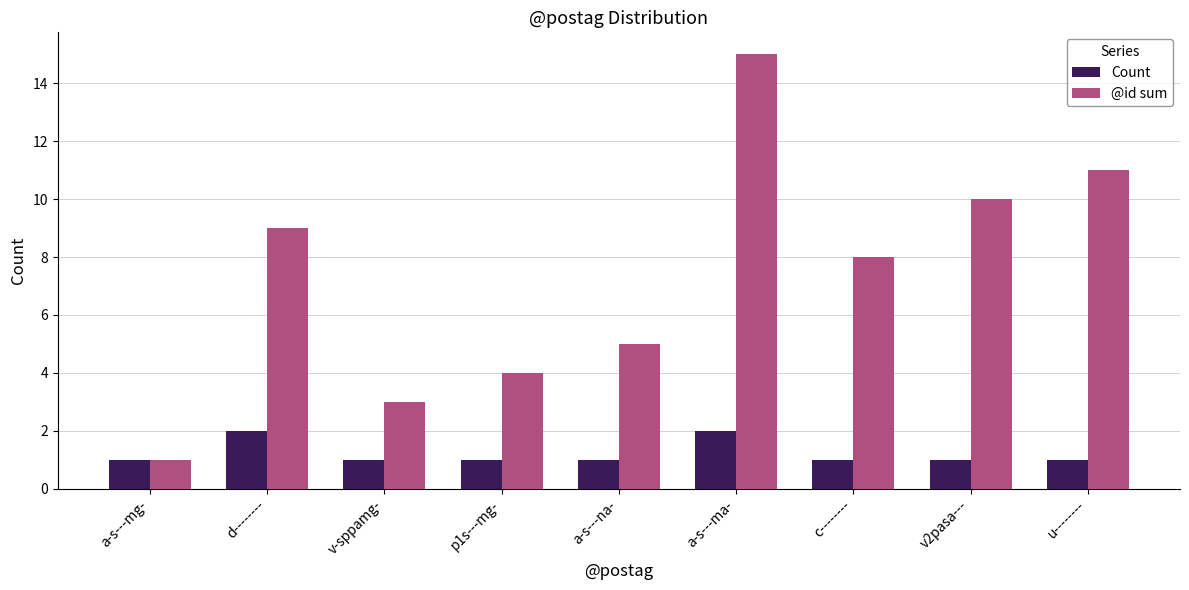

Reading right to left, transcribe all the data shown in this chart.

Count: u--------=1	v2pasa---=1	c--------=1	a-s---ma-=2	a-s---na-=1	p1s---mg-=1	v-sppamg-=1	d--------=2	a-s---mg-=1
@id sum: u--------=11	v2pasa---=10	c--------=8	a-s---ma-=15	a-s---na-=5	p1s---mg-=4	v-sppamg-=3	d--------=9	a-s---mg-=1